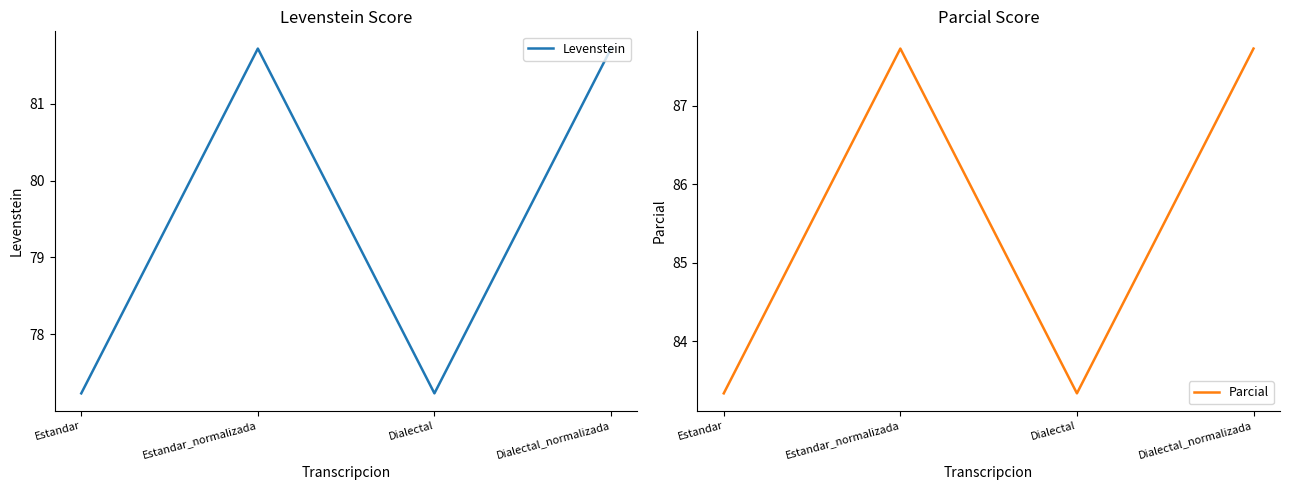

Where does the Parcial series first go above 87?

Estandar_normalizada